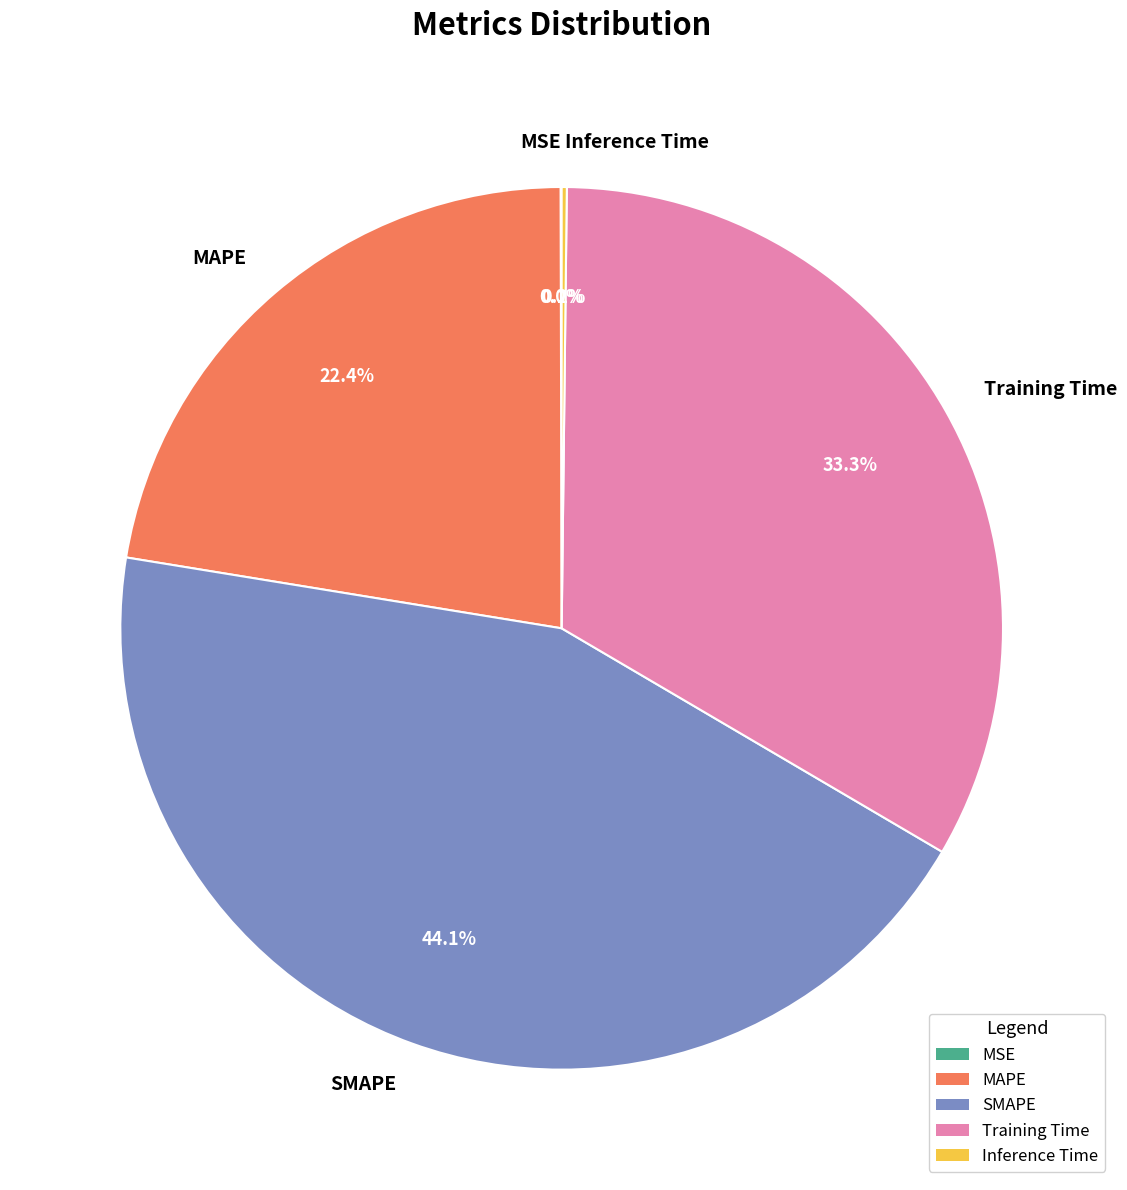

True or false: Training Time accounts for 21% of the total.

False